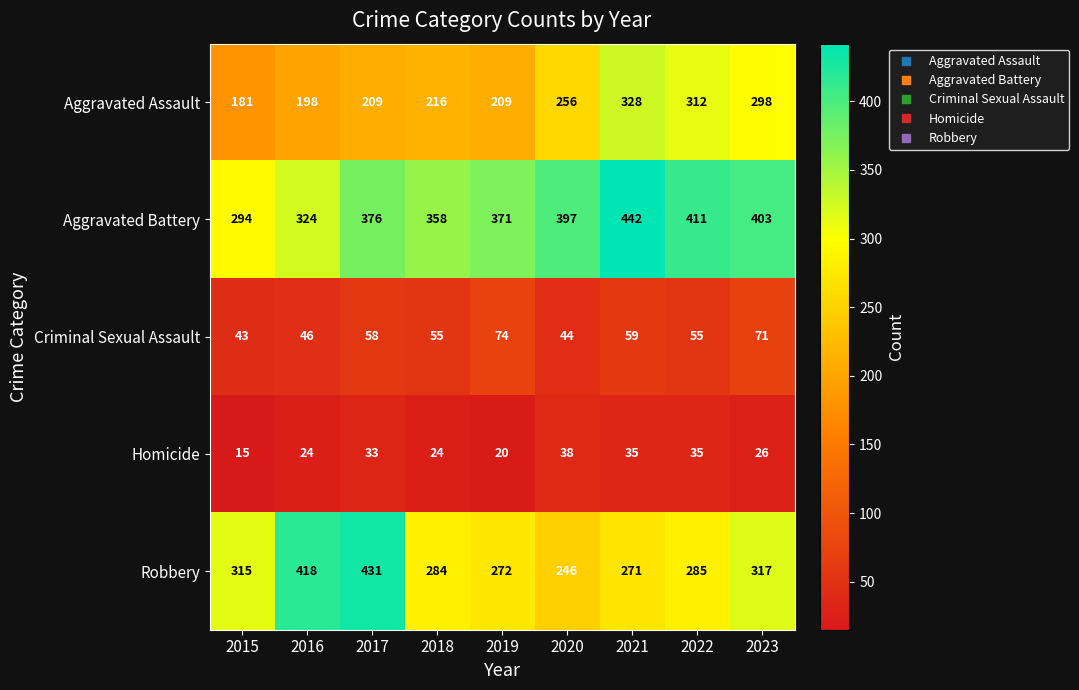

Count the number of categories in the chart.

9